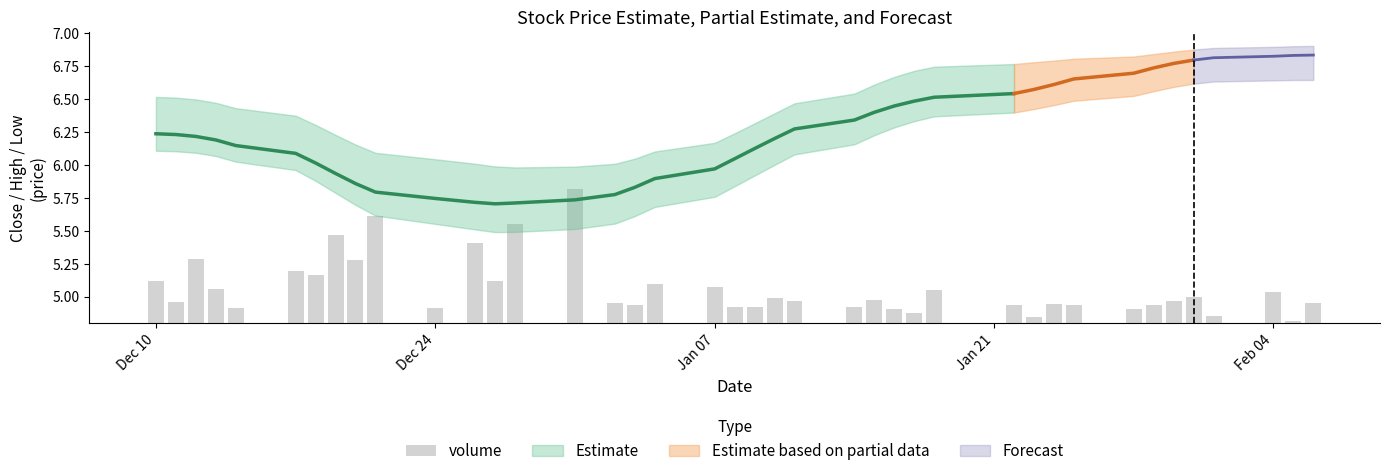

What is the value of the 3rd bar from the left?

0.5